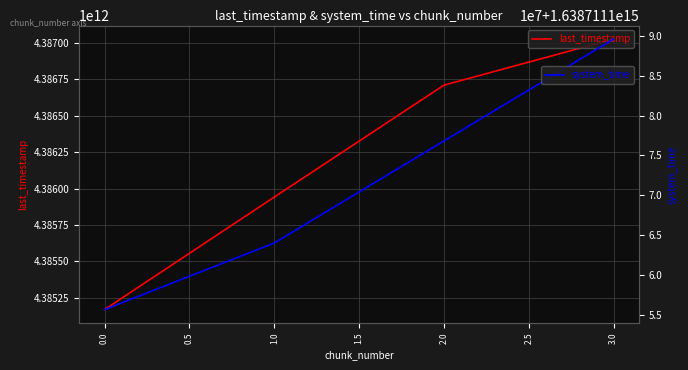

True or false: system_time and last_timestamp intersect in this chart.

False